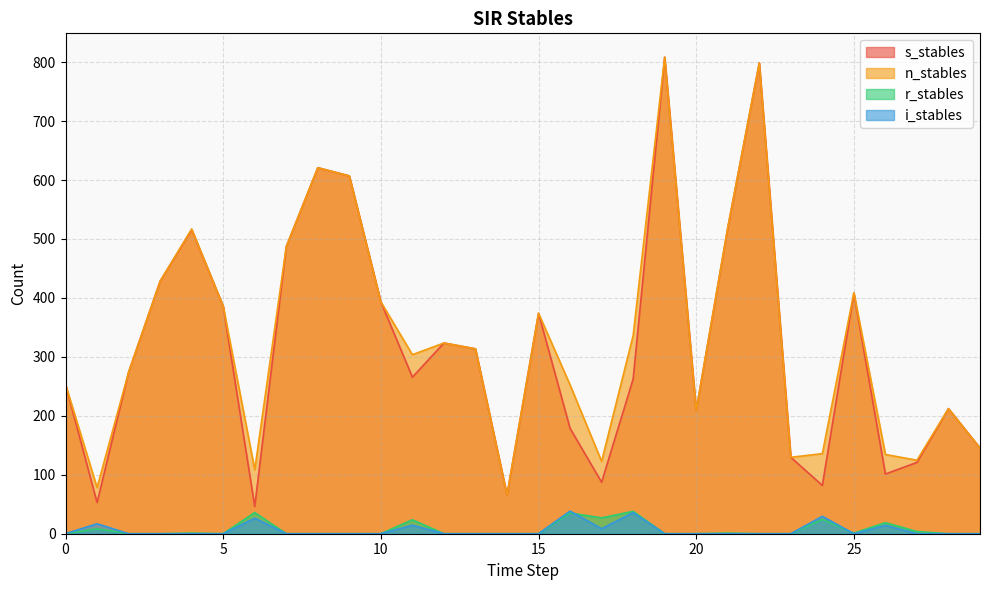

What are all the series names shown in the legend?

s_stables, n_stables, r_stables, i_stables